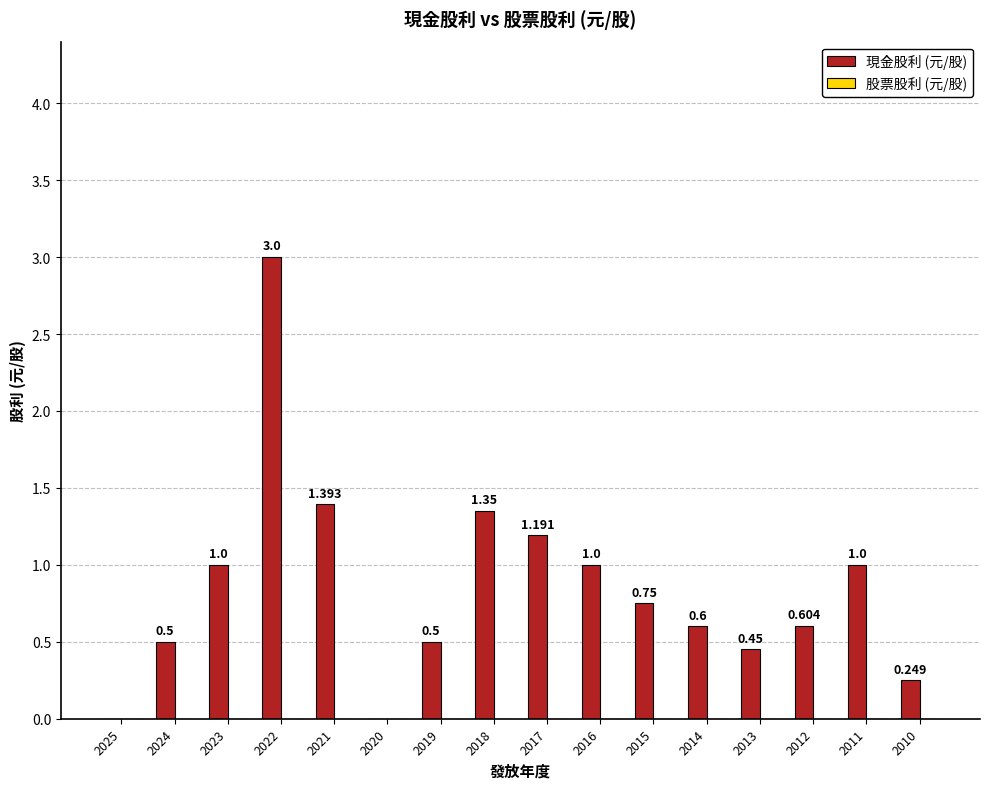

Are the bars horizontal?

No